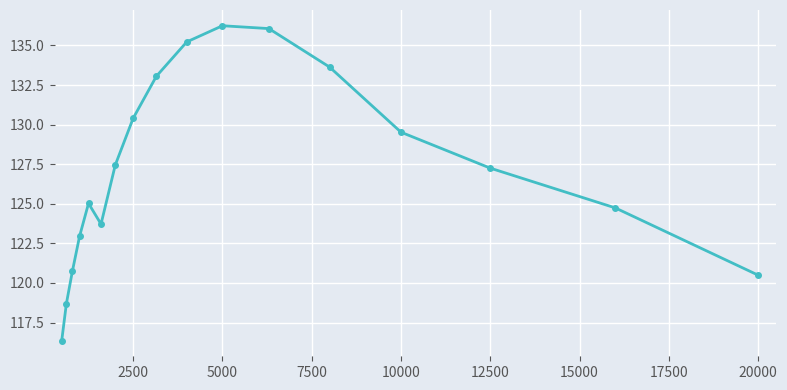

What is the difference between the second highest and second lowest values?

17.4